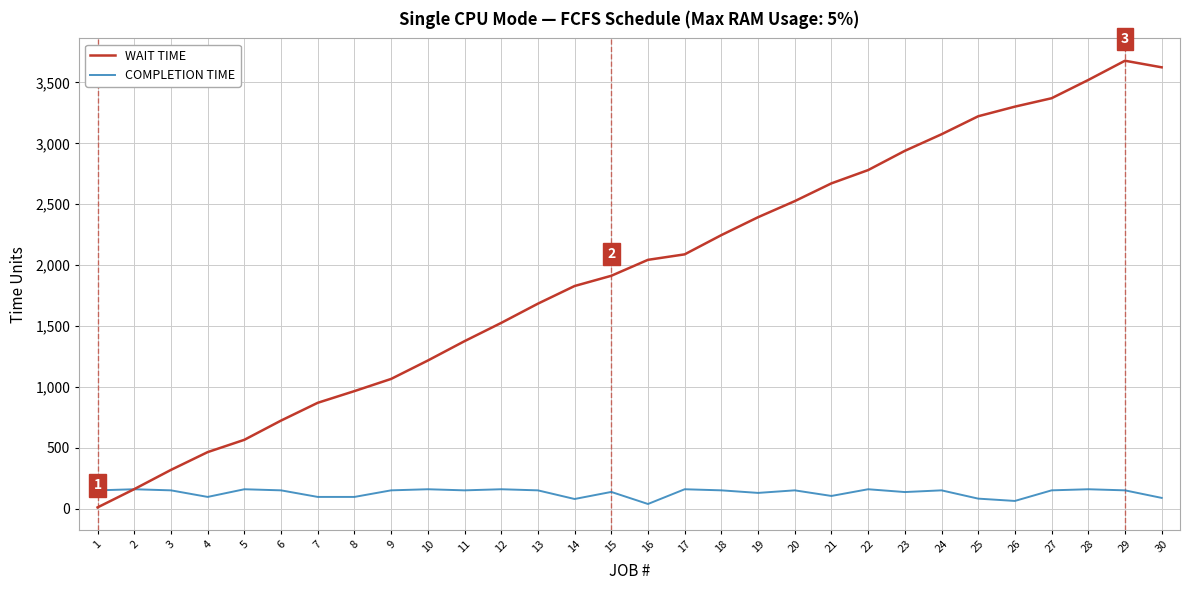

At 13, list the series in order from smallest to largest.

COMPLETION TIME, WAIT TIME